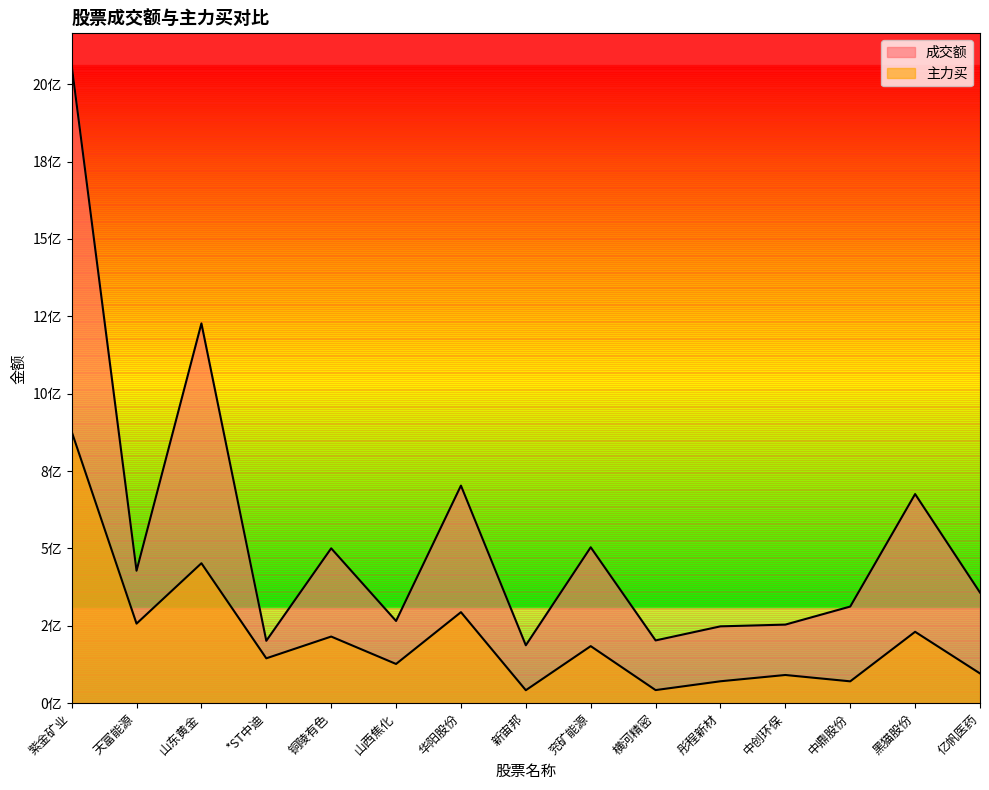

What is the difference between the maximum and second lowest values in the 成交额 series?

1859617179